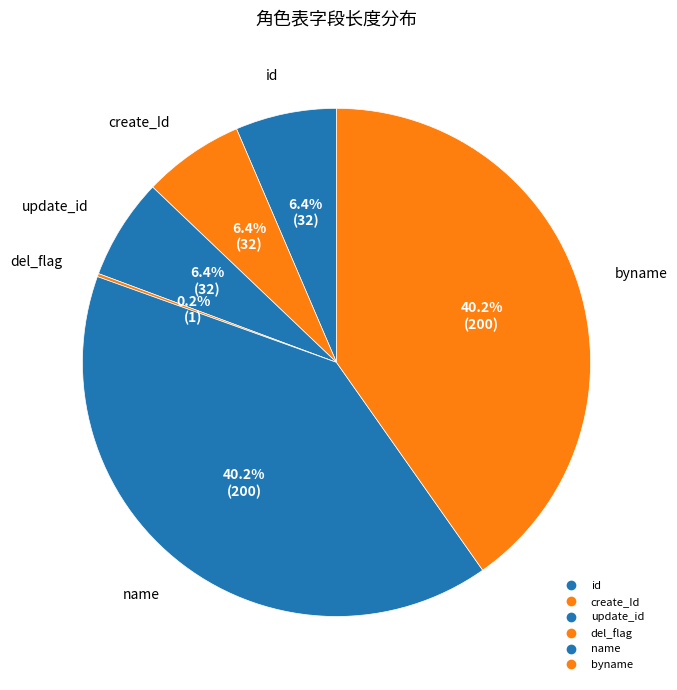

Combined, do id and del_flag account for over 50%?

No